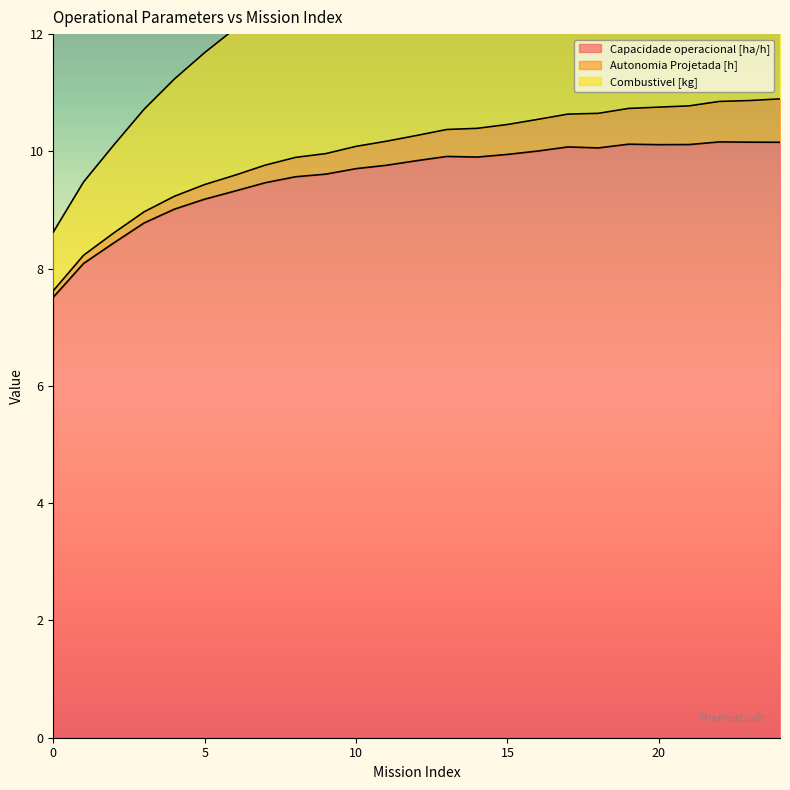

At which category does Capacidade operacional [ha/h] reach its first local peak?

13